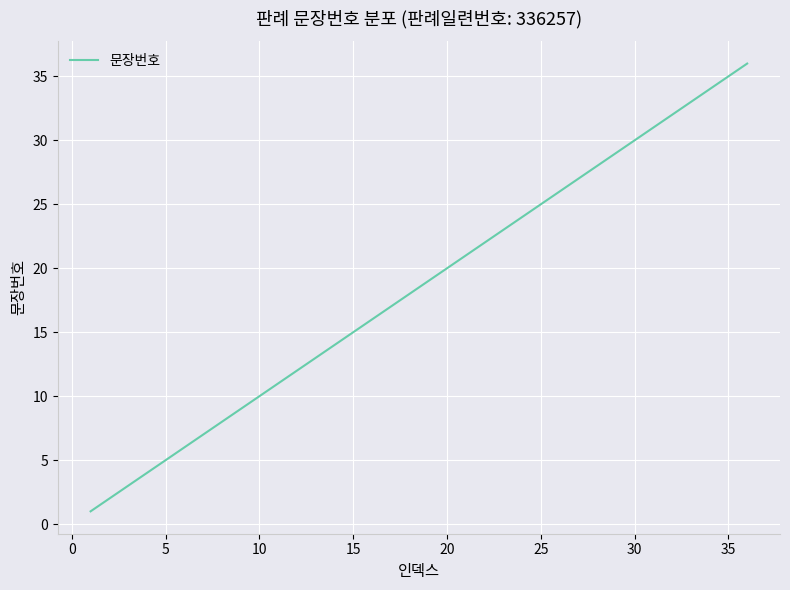

What is the difference between the maximum and minimum values?

35